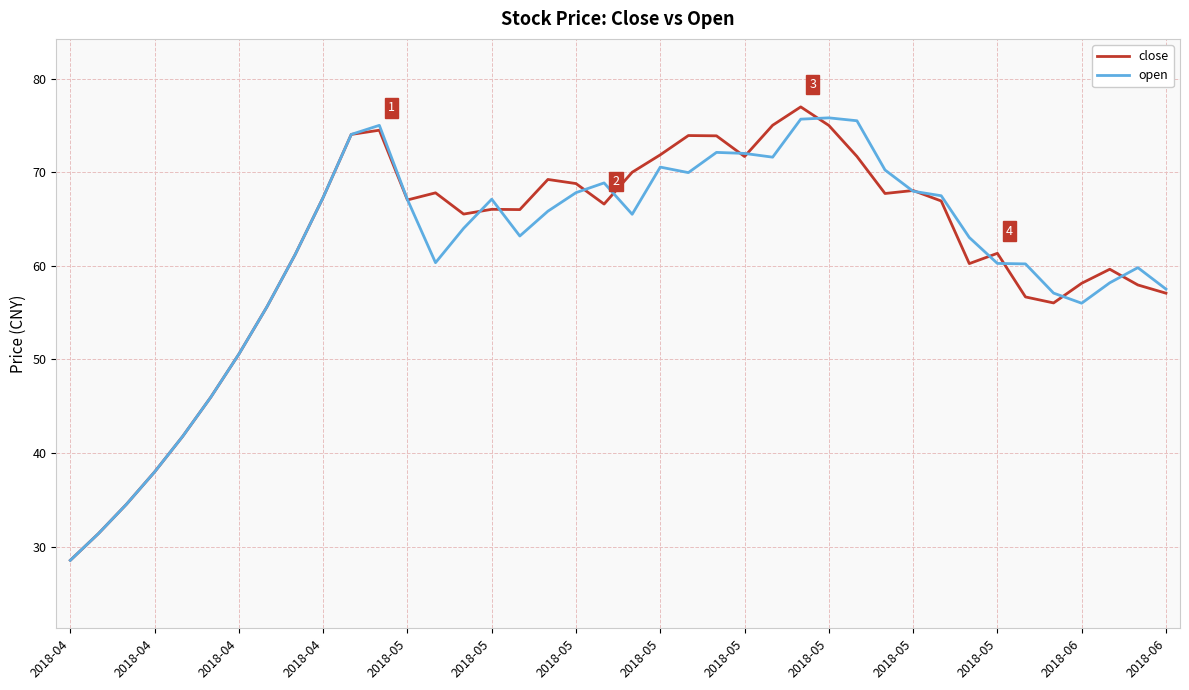

What is the greatest value displayed?

77.0